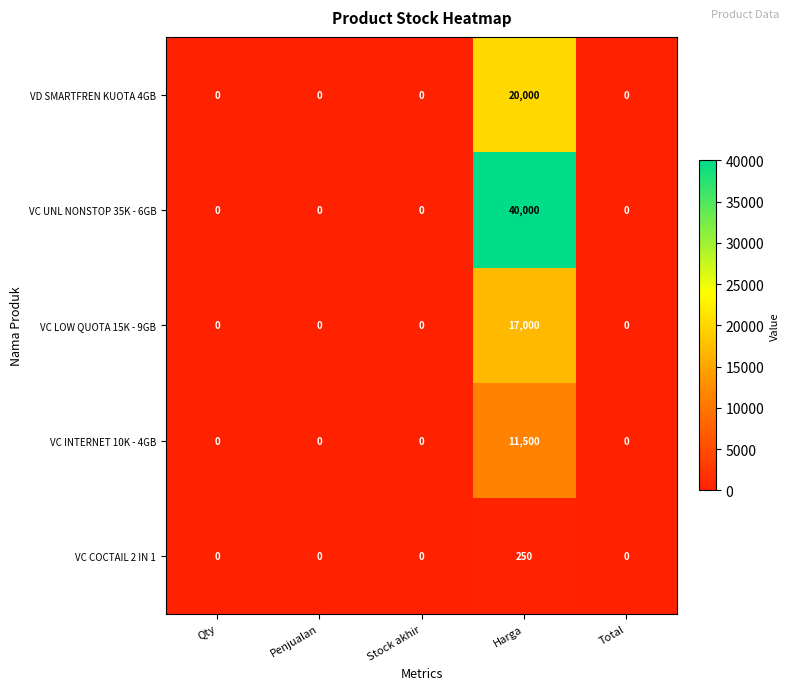

Reading left to right, extract all data points from this chart.

VD SMARTFREN KUOTA 4GB: Qty=0	Penjualan=0	Stock akhir=0	Harga=20000	Total=0
VC UNL NONSTOP 35K - 6GB: Qty=0	Penjualan=0	Stock akhir=0	Harga=40000	Total=0
VC LOW QUOTA 15K - 9GB: Qty=0	Penjualan=0	Stock akhir=0	Harga=17000	Total=0
VC INTERNET 10K - 4GB: Qty=0	Penjualan=0	Stock akhir=0	Harga=11500	Total=0
VC COCTAIL 2 IN 1: Qty=0	Penjualan=0	Stock akhir=0	Harga=250	Total=0